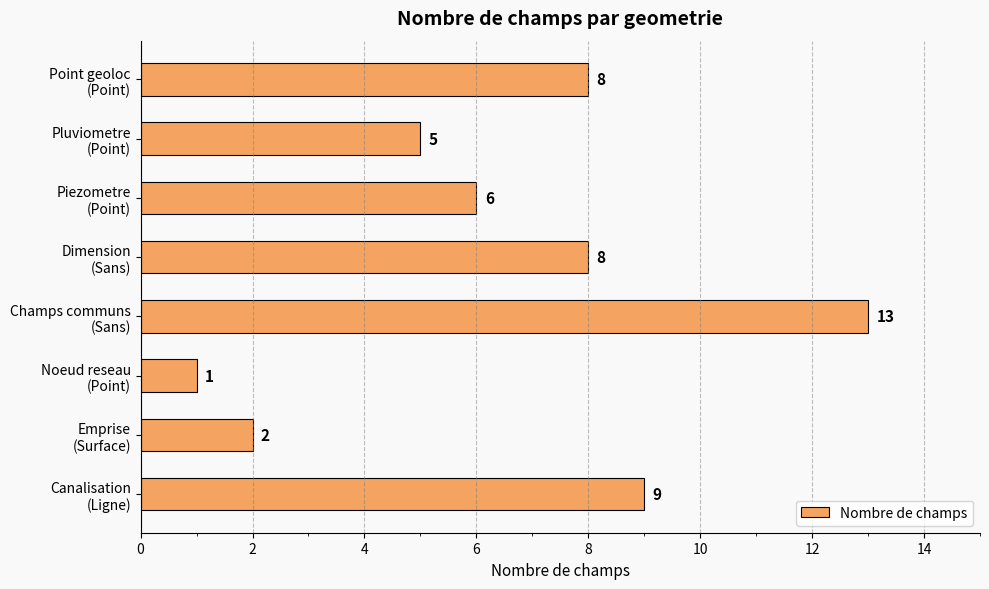

What is the greatest value displayed?

13